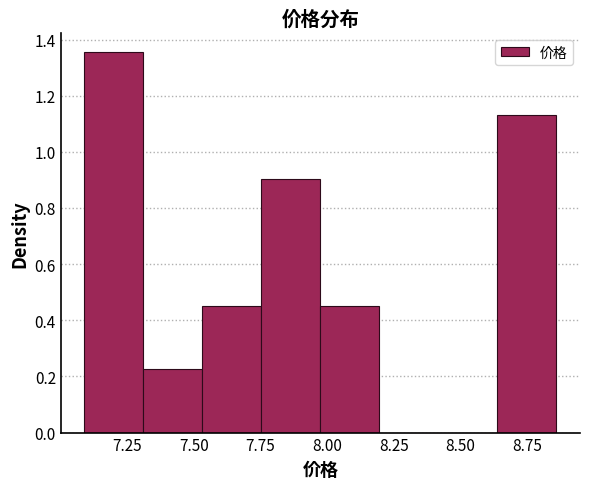

Reading left to right, transcribe this chart: for each bar, give the range it covers on the x-axis and its height. Neither the bar edges nor the heights are printed on the chart, so give them approximately, as read against the axes.

7.10 to 7.30: 1.36
7.30 to 7.55: 0.22
7.55 to 7.75: 0.46
7.75 to 8.00: 0.90
8.00 to 8.20: 0.46
8.20 to 8.40: 0
8.40 to 8.65: 0
8.65 to 8.85: 1.12